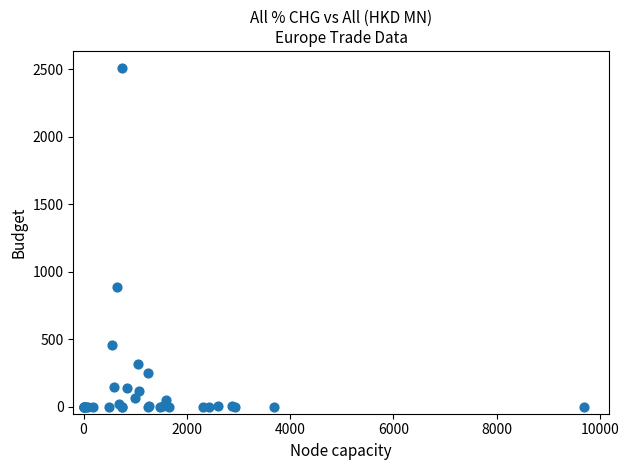

What Y value in the scatter plot is closest to 1254?

885.8